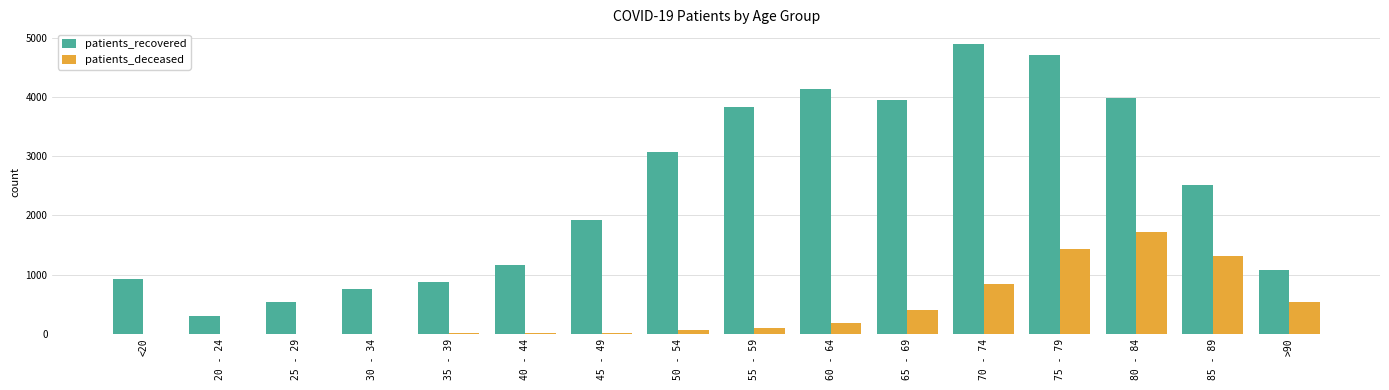

What is the average value of the patients_recovered series?

2415